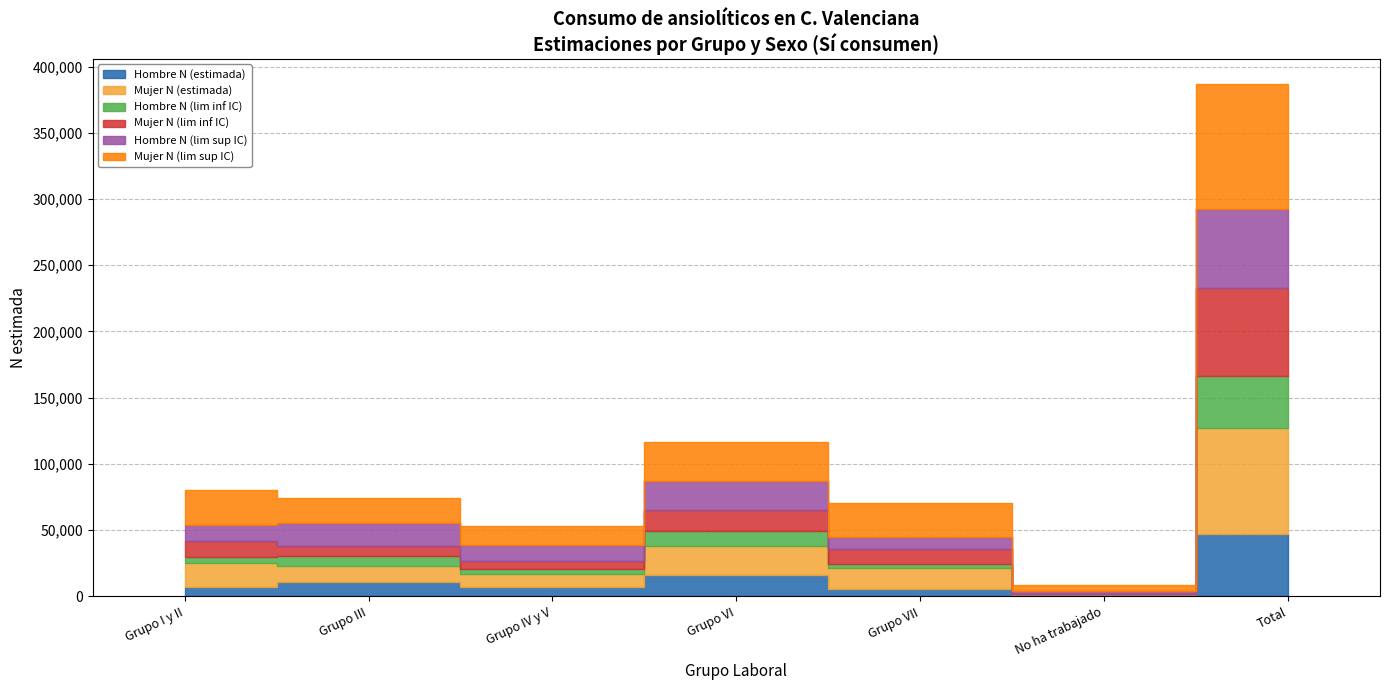

Which series has the largest total across all categories?

Mujer N (lim sup IC)